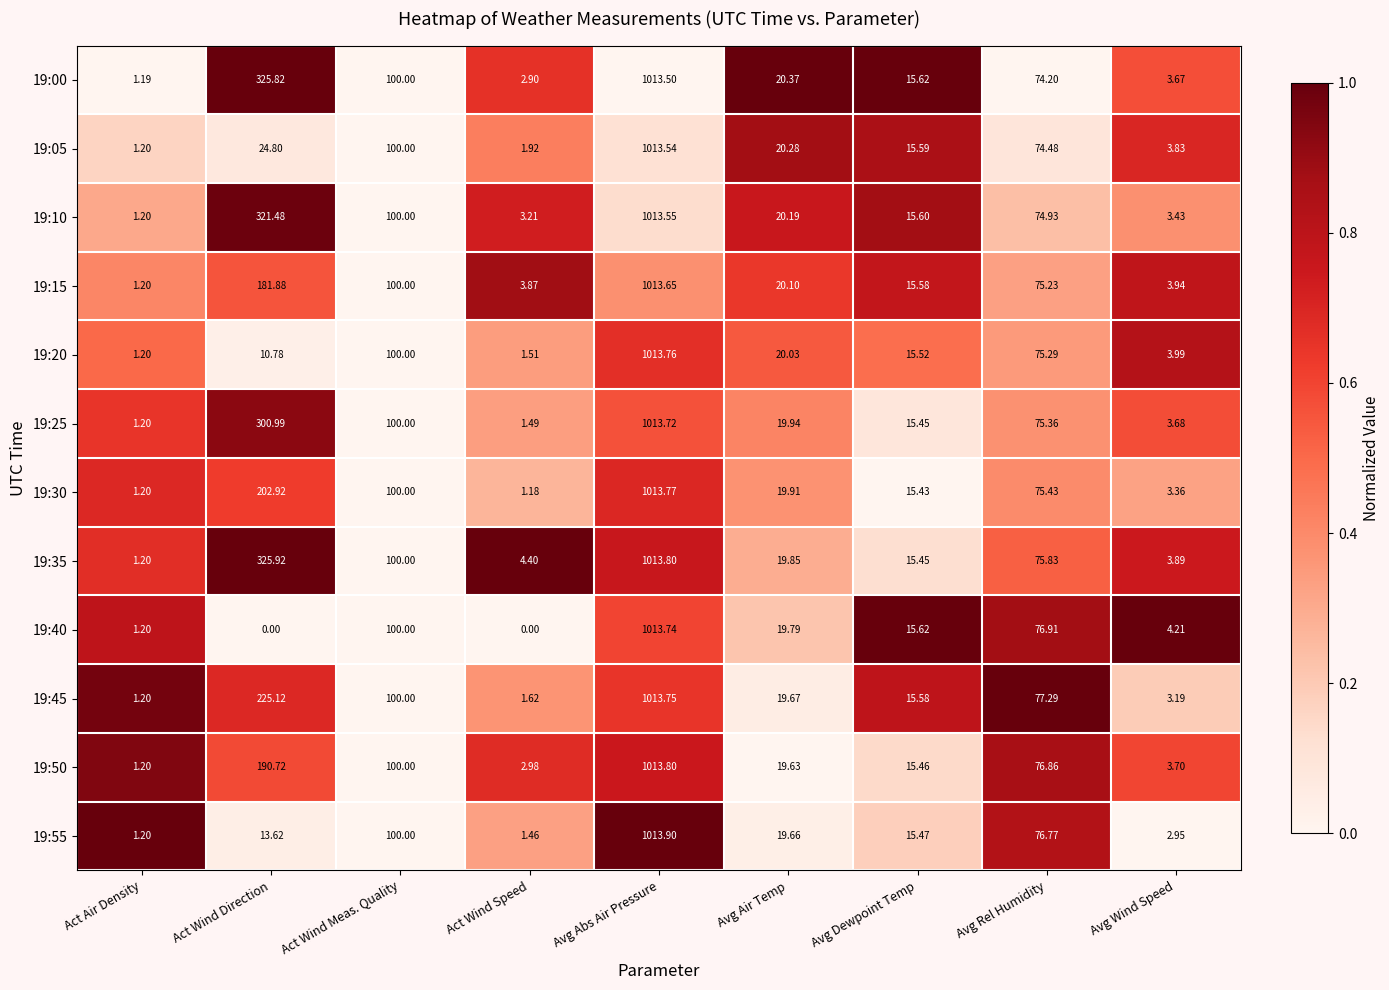

Which category has the highest value in the 19:10 series?

Avg Abs Air Pressure